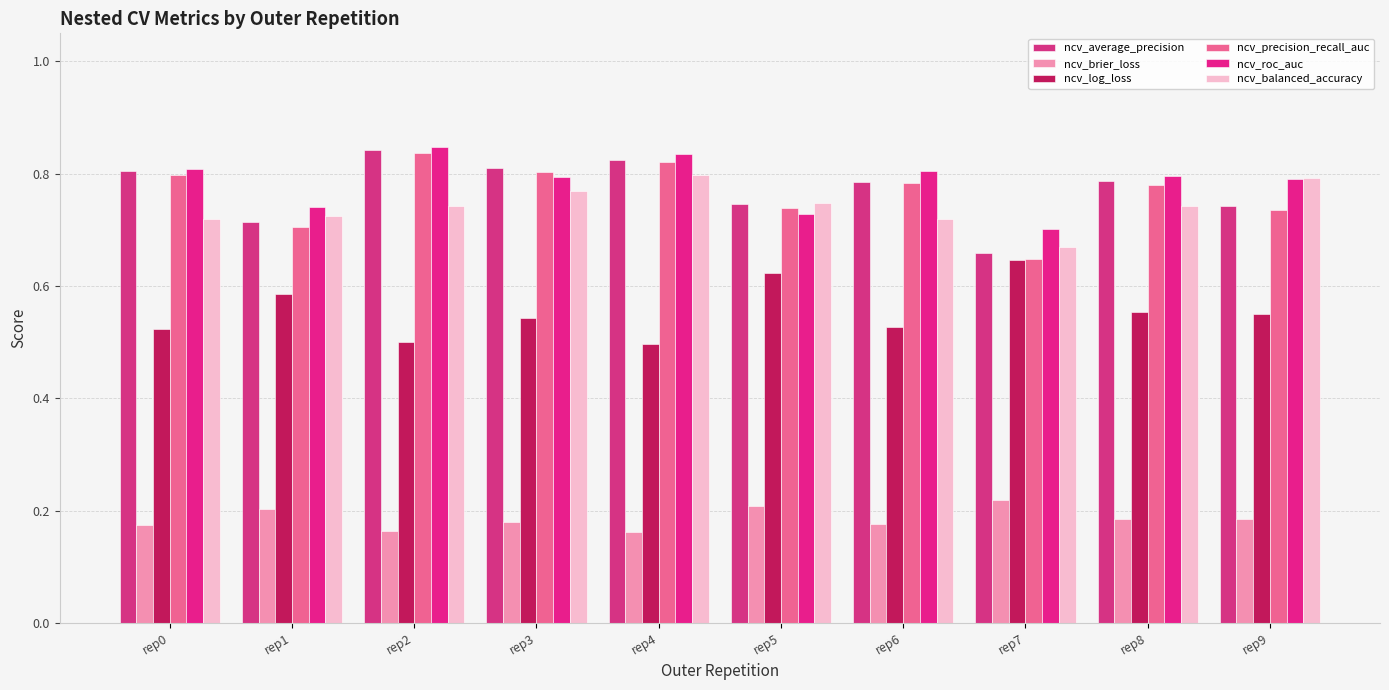

Which series has the widest spread of values?

ncv_precision_recall_auc